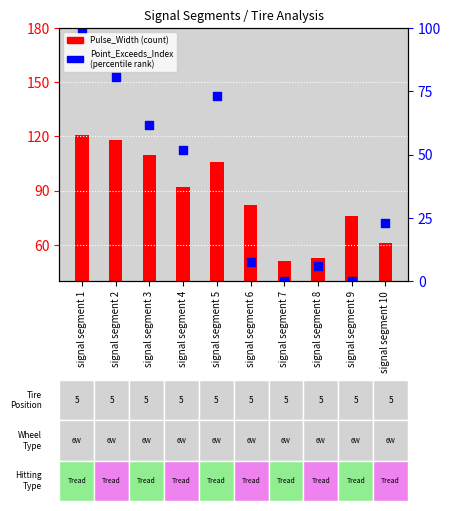

Which series reaches the maximum Y coordinate?

Pulse_Width